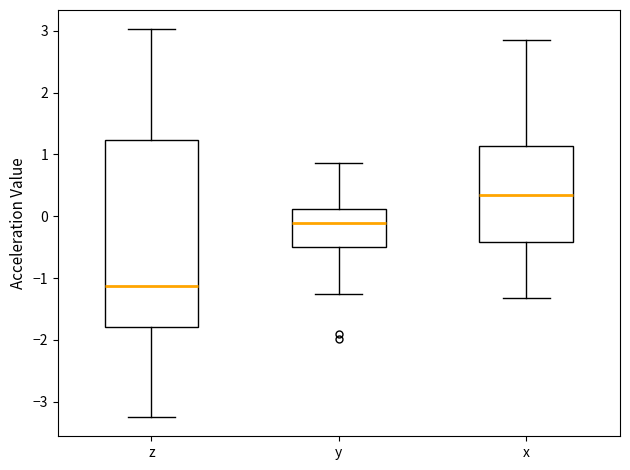

Which box's median line is the highest?

x